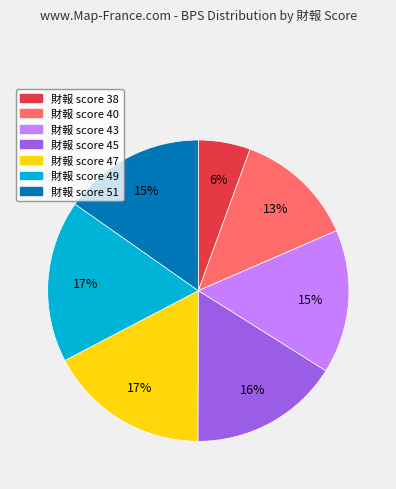

Is there any slice that represents more than half of the pie?

No